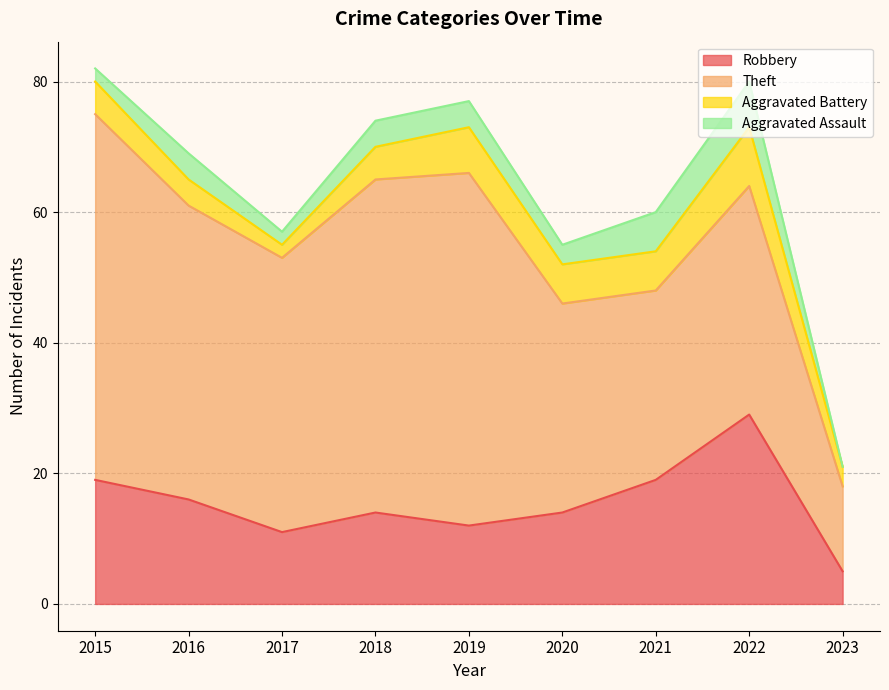

True or false: Aggravated Assault and Theft cross at least once.

False